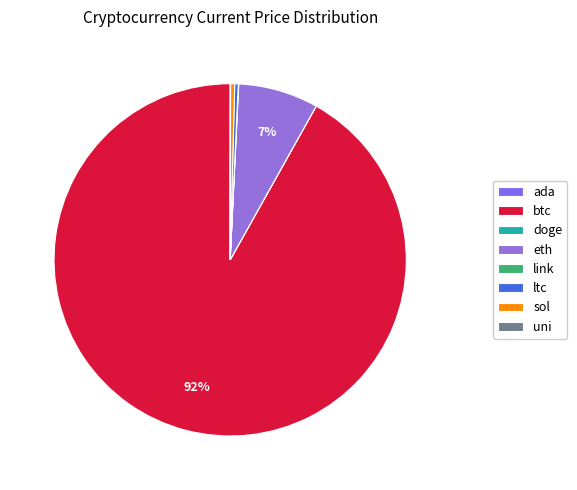

To the nearest percent, what is the average slice percentage?

12%